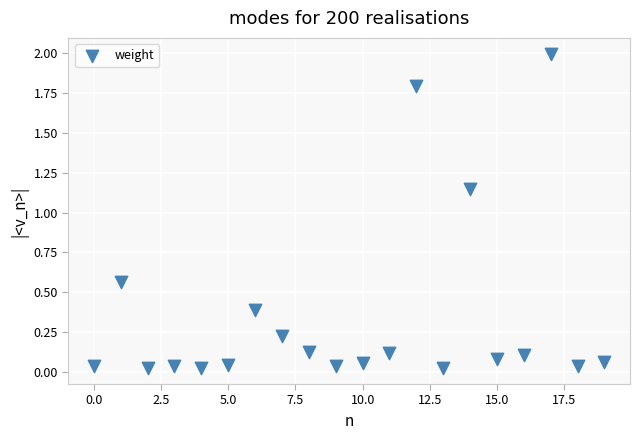

What is the range of Y values (max minus min)?

2.0